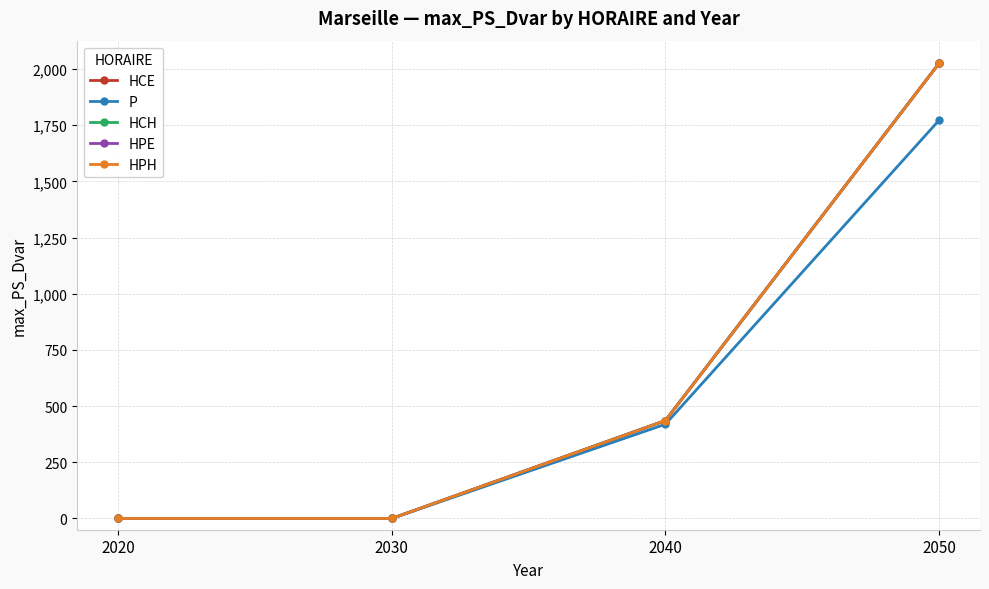

Reading right to left, list all the values displayed in this chart.

HCE: 2050=2024.9	2040=435.6	2030=0.0	2020=0.0
P: 2050=1771.5	2040=419.3	2030=0.0	2020=0.0
HCH: 2050=2024.9	2040=435.6	2030=0.0	2020=0.0
HPE: 2050=2024.9	2040=435.6	2030=0.0	2020=0.0
HPH: 2050=2024.9	2040=435.6	2030=0.0	2020=0.0